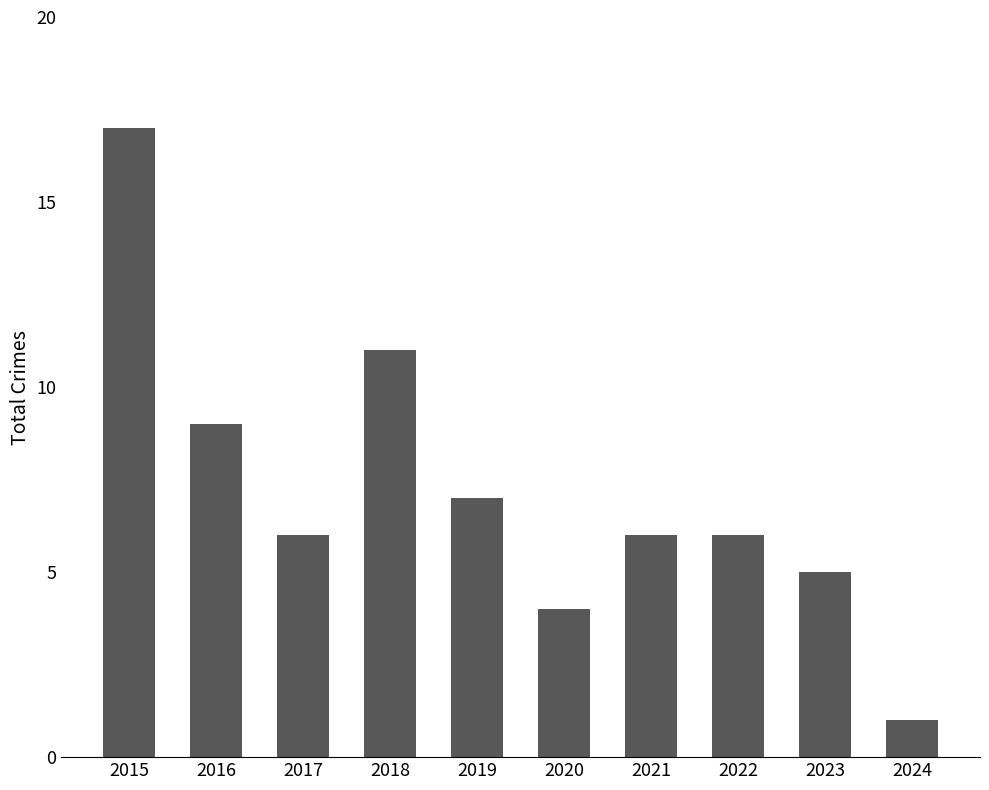

Are the bars grouped side by side (vs. stacked)?

No